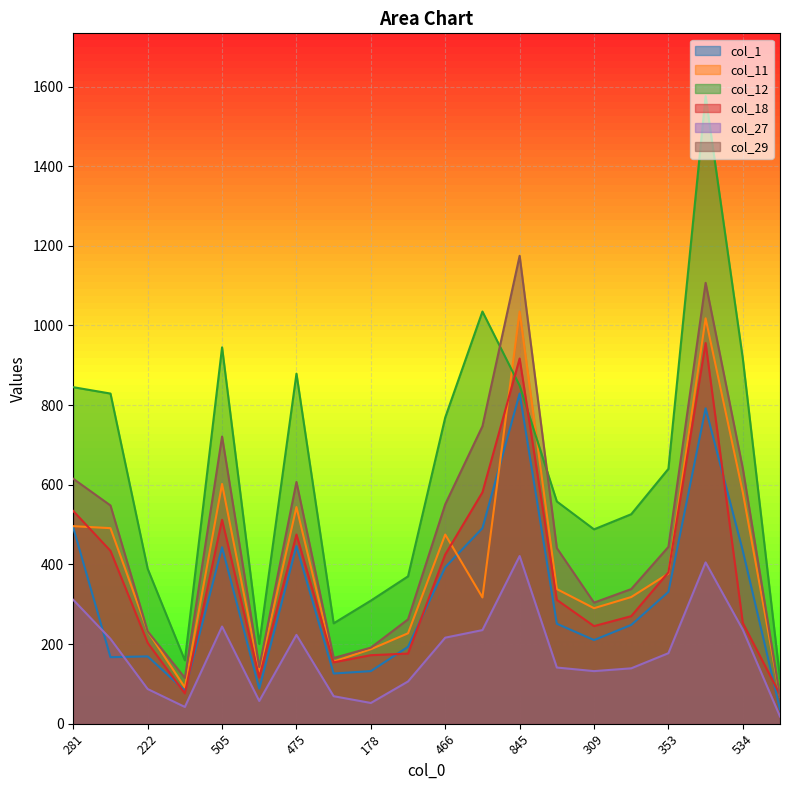

Which series has the largest range (max minus min)?

col_12